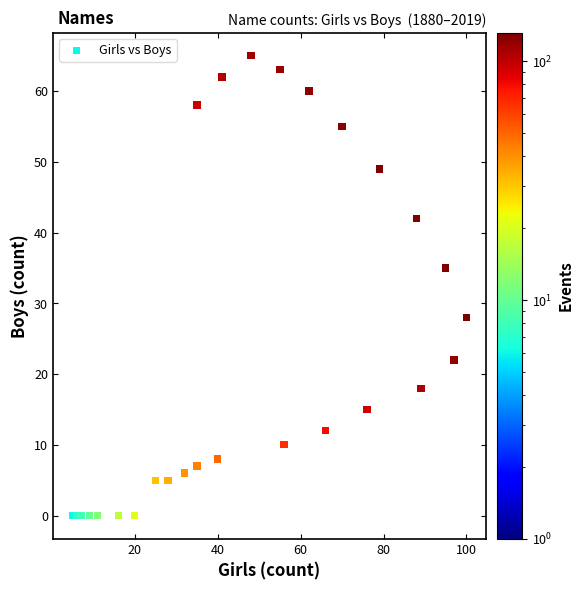

What Y value in the scatter plot is closest to 32?

35